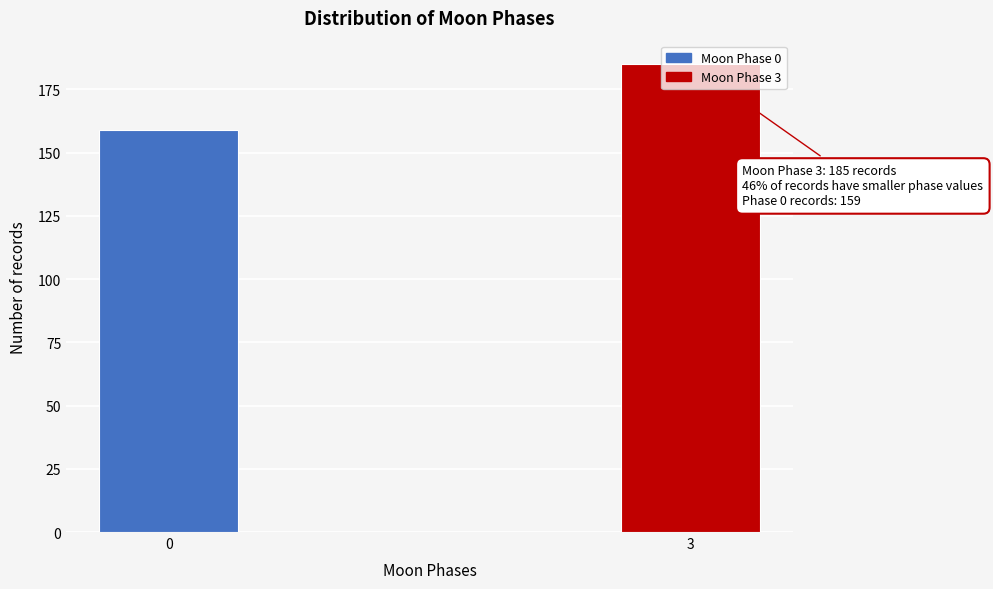

What is the difference between the values at 3 and 0?

26